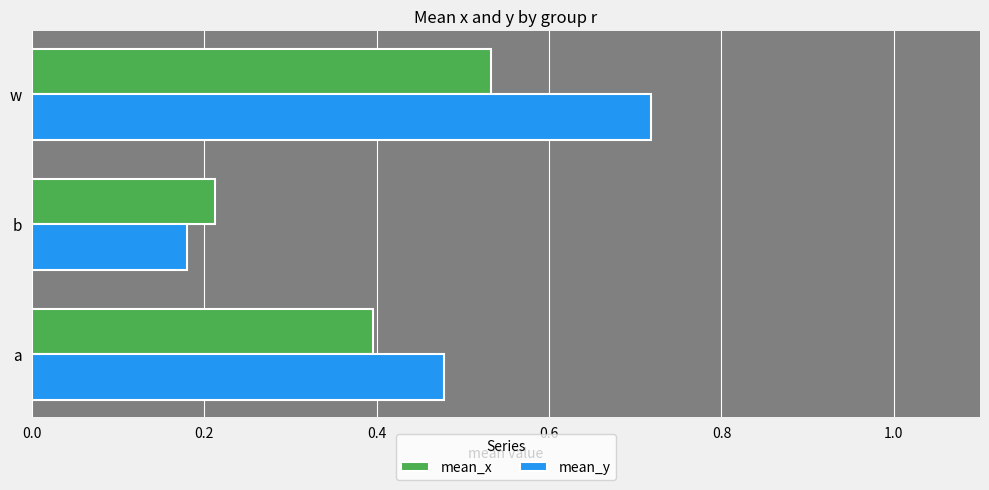

What is the sum of all mean_y values?

1.4